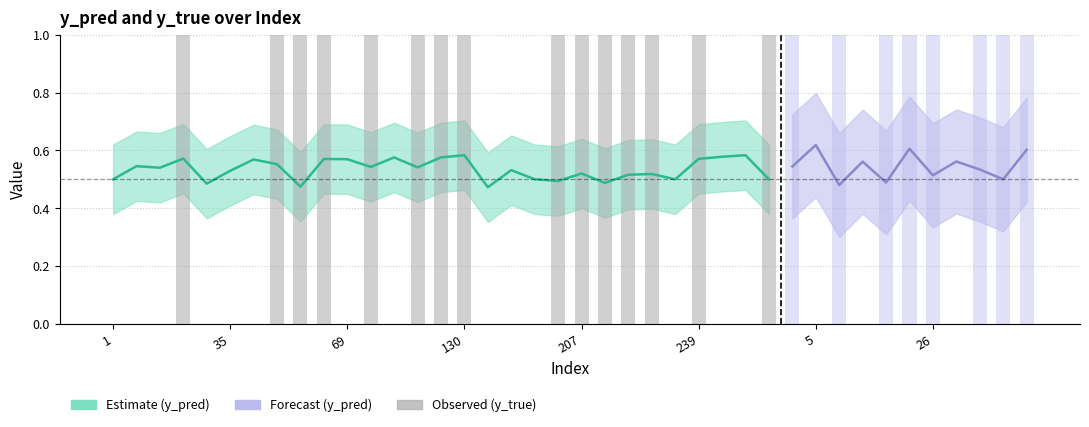

Rank the series at 23 from lowest to highest value.

y_pred, y_true